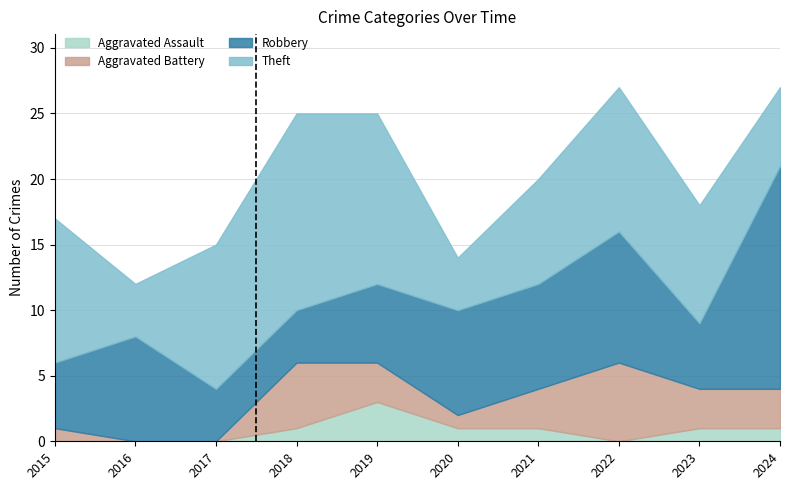

Which series ends up on top after the final intersection of Robbery and Theft?

Robbery